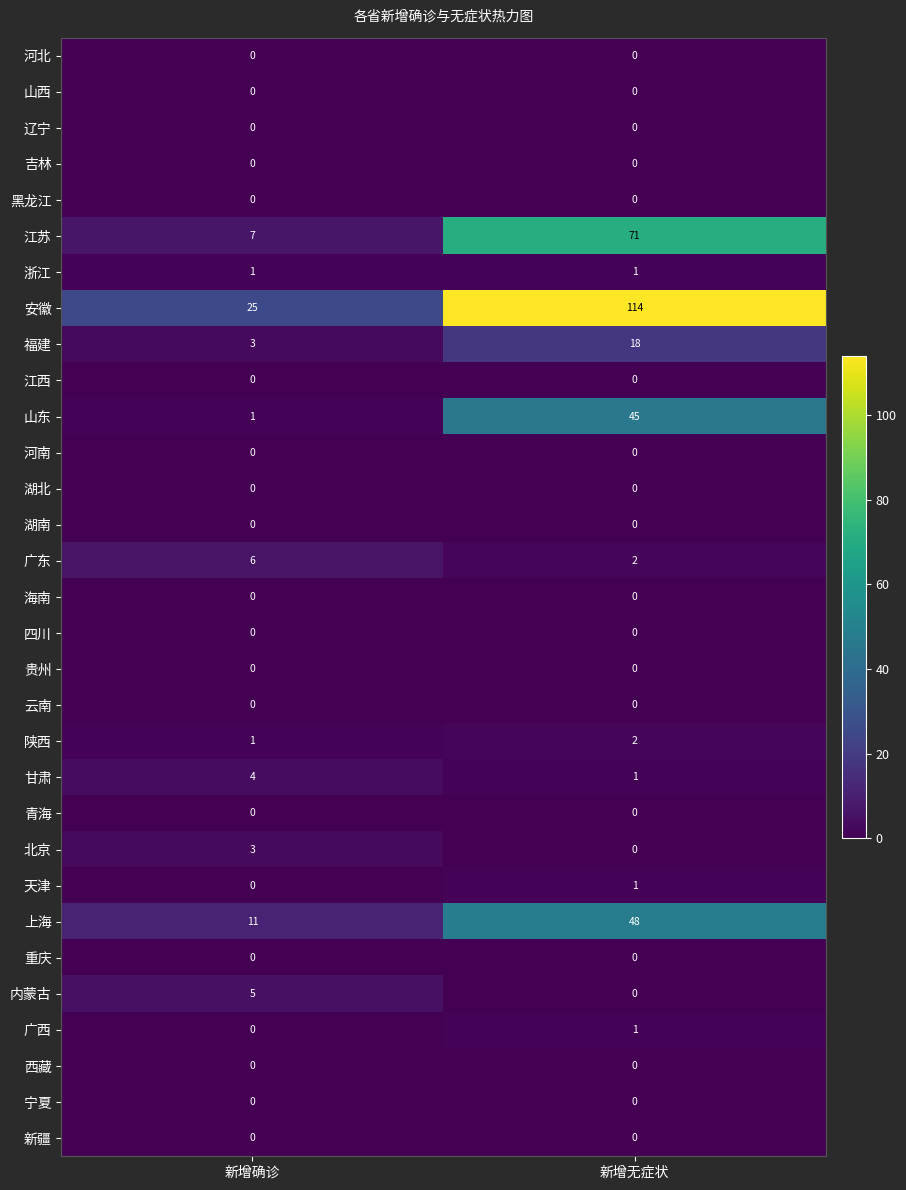

What is the greatest value displayed?

114